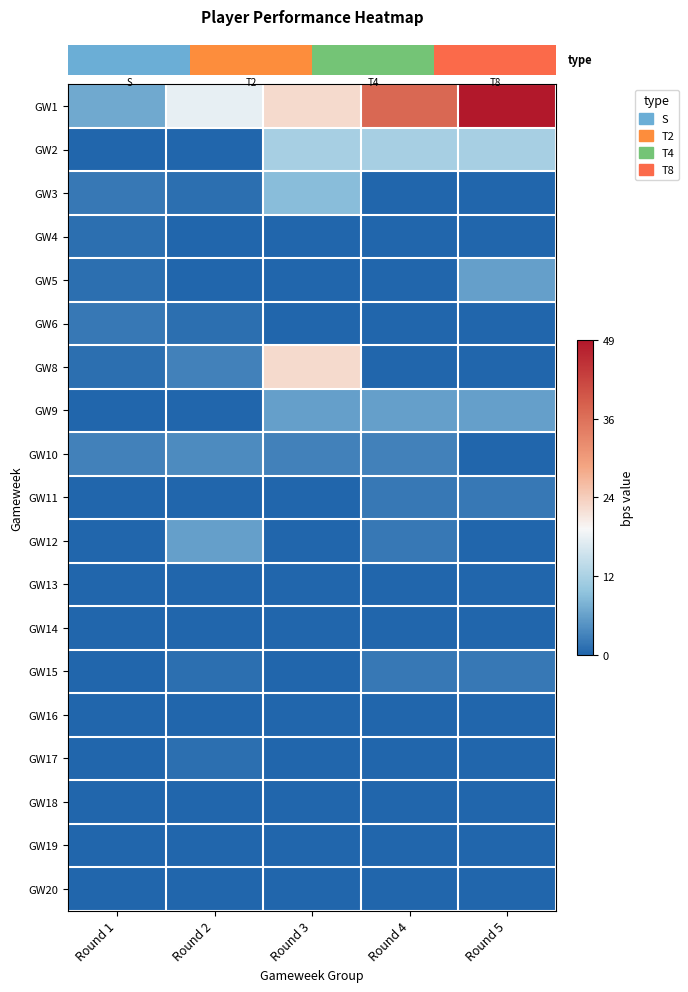

Reading left to right, extract all data points from this chart.

row_0: 0.1	0.4	0.5	0.8	1.0
row_1: 0.0	0.0	0.2	0.2	0.2
row_2: 0.0	0.0	0.2	0.0	0.0
row_3: 0.0	0.0	0.0	0.0	0.0
row_4: 0.0	0.0	0.0	0.0	0.1
row_5: 0.0	0.0	0.0	0.0	0.0
row_6: 0.0	0.1	0.5	0.0	0.0
row_7: 0.0	0.0	0.1	0.1	0.1
row_8: 0.1	0.1	0.1	0.1	0.0
row_9: 0.0	0.0	0.0	0.0	0.0
row_10: 0.0	0.1	0.0	0.0	0.0
row_11: 0.0	0.0	0.0	0.0	0.0
row_12: 0.0	0.0	0.0	0.0	0.0
row_13: 0.0	0.0	0.0	0.0	0.0
row_14: 0.0	0.0	0.0	0.0	0.0
row_15: 0.0	0.0	0.0	0.0	0.0
row_16: 0.0	0.0	0.0	0.0	0.0
row_17: 0.0	0.0	0.0	0.0	0.0
row_18: 0.0	0.0	0.0	0.0	0.0